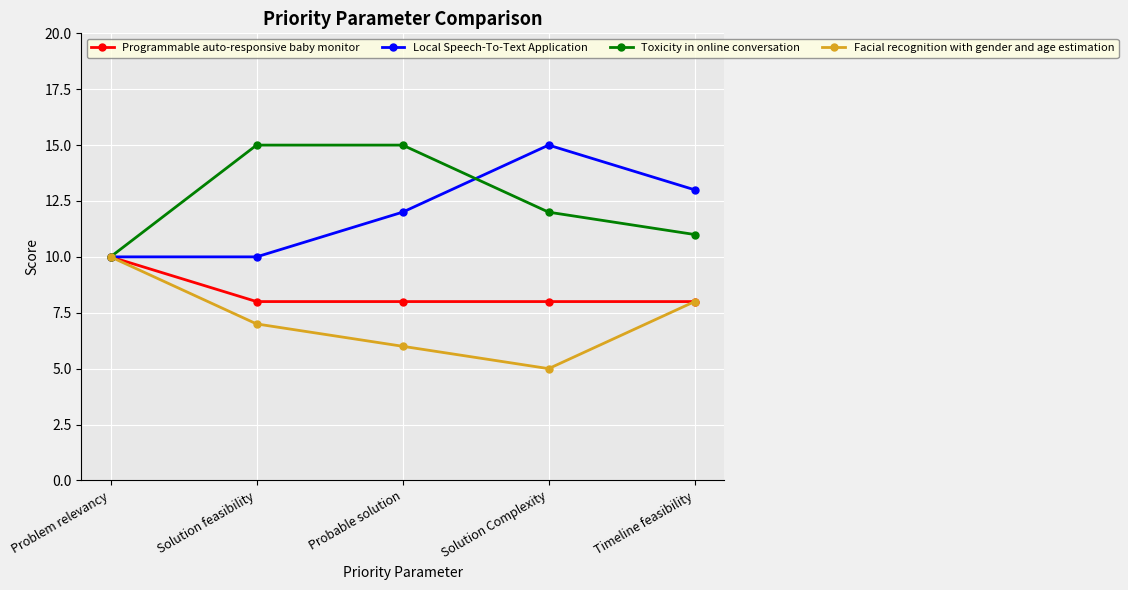

What is the sum of the Programmable auto-responsive baby monitor values at Solution feasibility and Timeline feasibility?

16